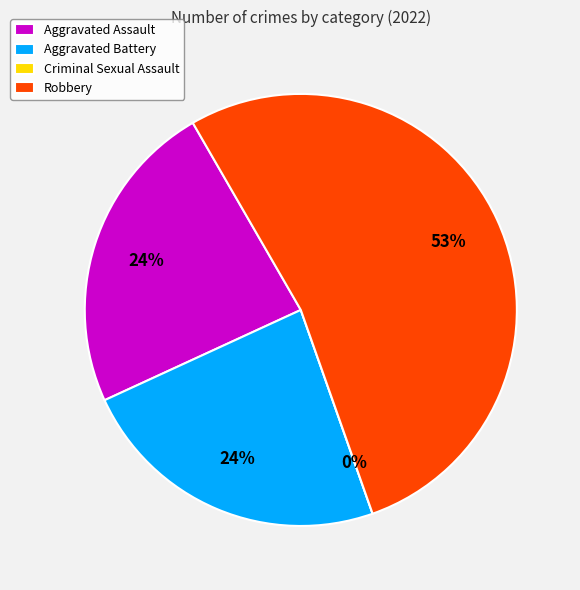

Does any single category account for the majority?

Yes